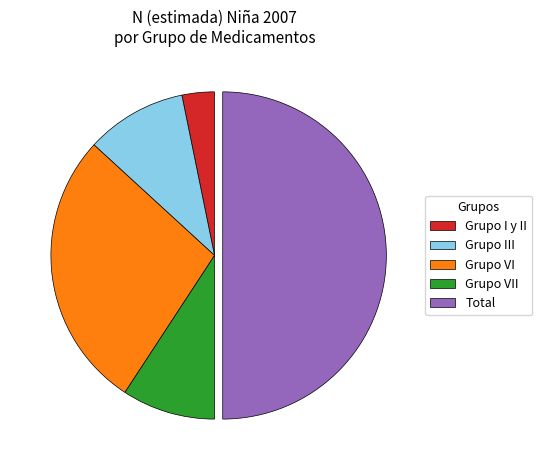

Rank the categories by value from lowest to highest.

Grupo I y II, Grupo VII, Grupo III, Grupo VI, Total